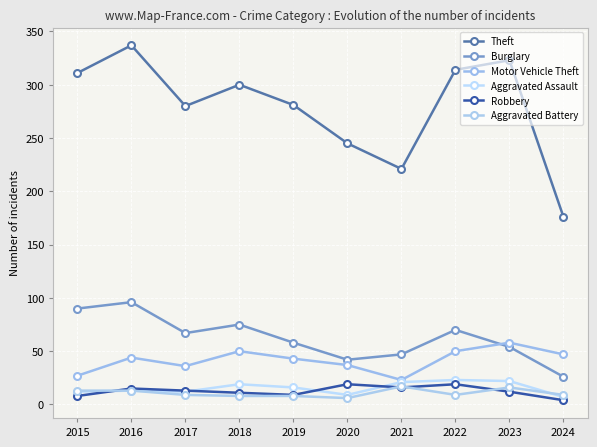

Between 2021 and 2024, which series saw the biggest shift?

Theft